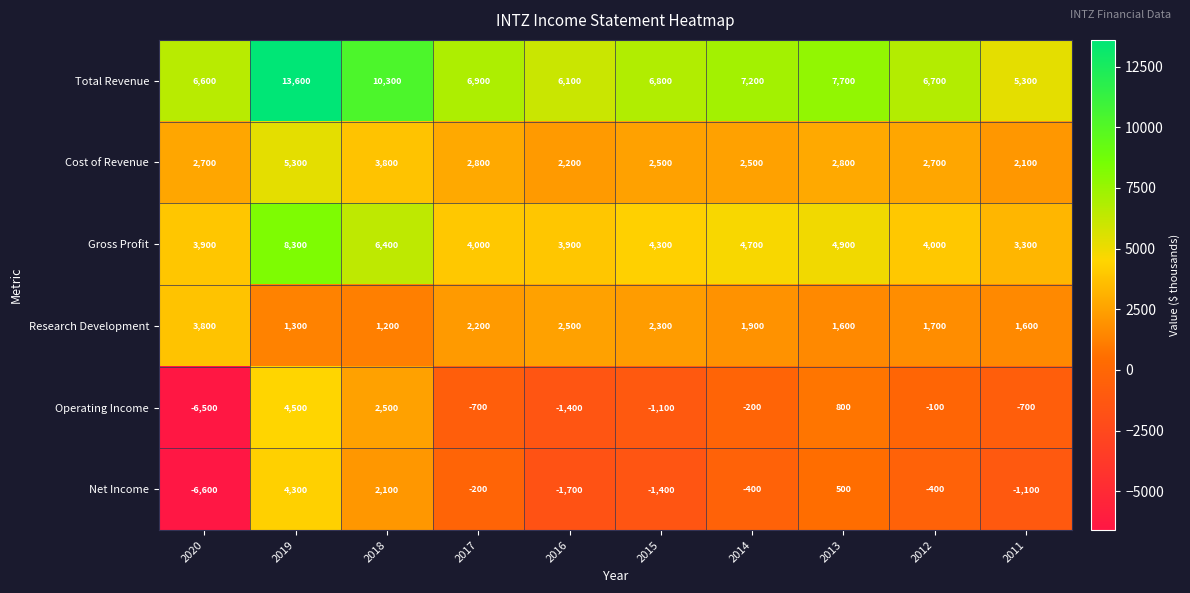

What is the sum of the Research Development values at 2019 and 2011?

2900